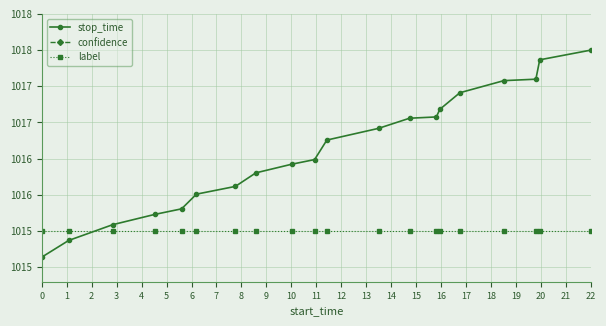

True or false: label and confidence cross at least once.

False